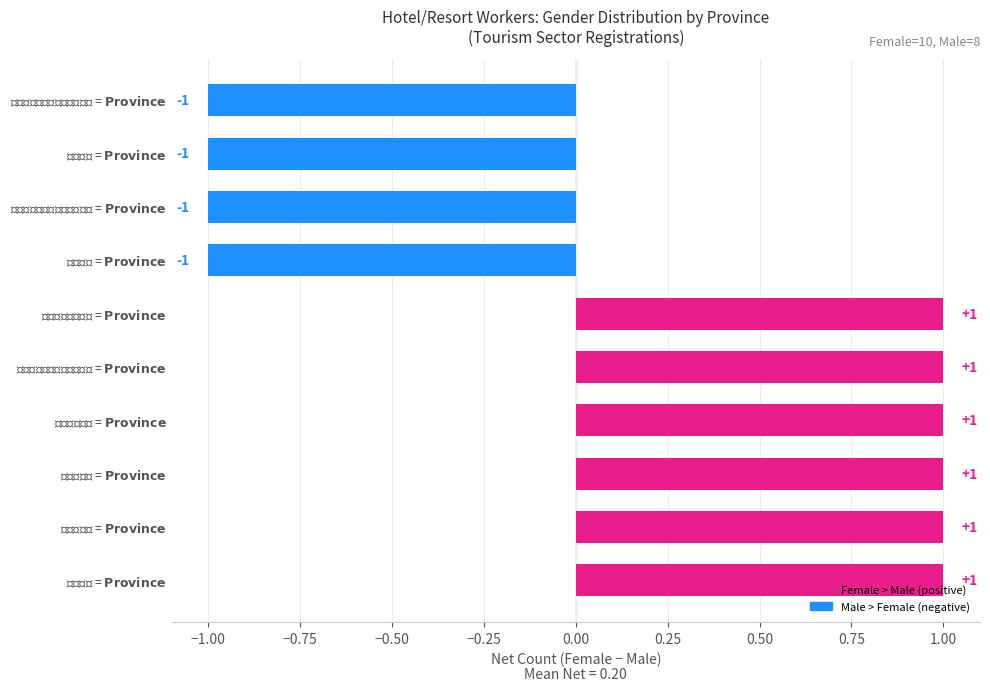

Count the values in the range -1 to 1.

10